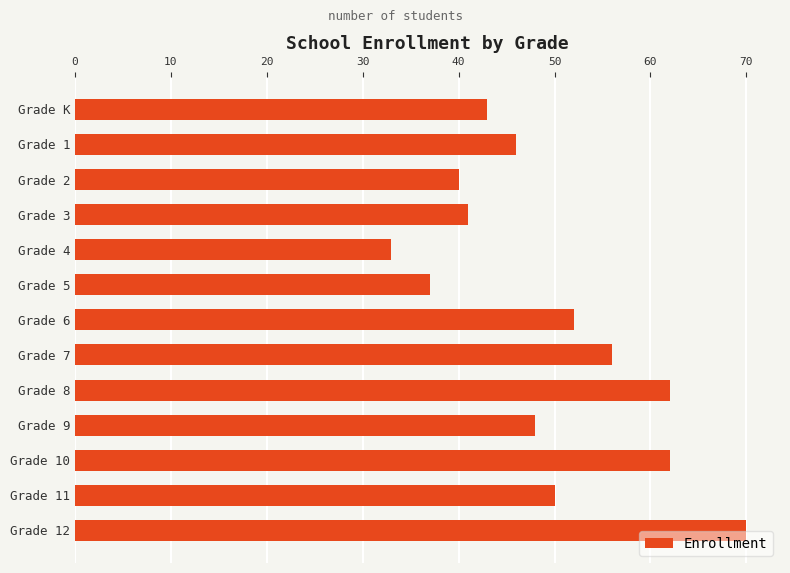

How many data points does each series have?

13